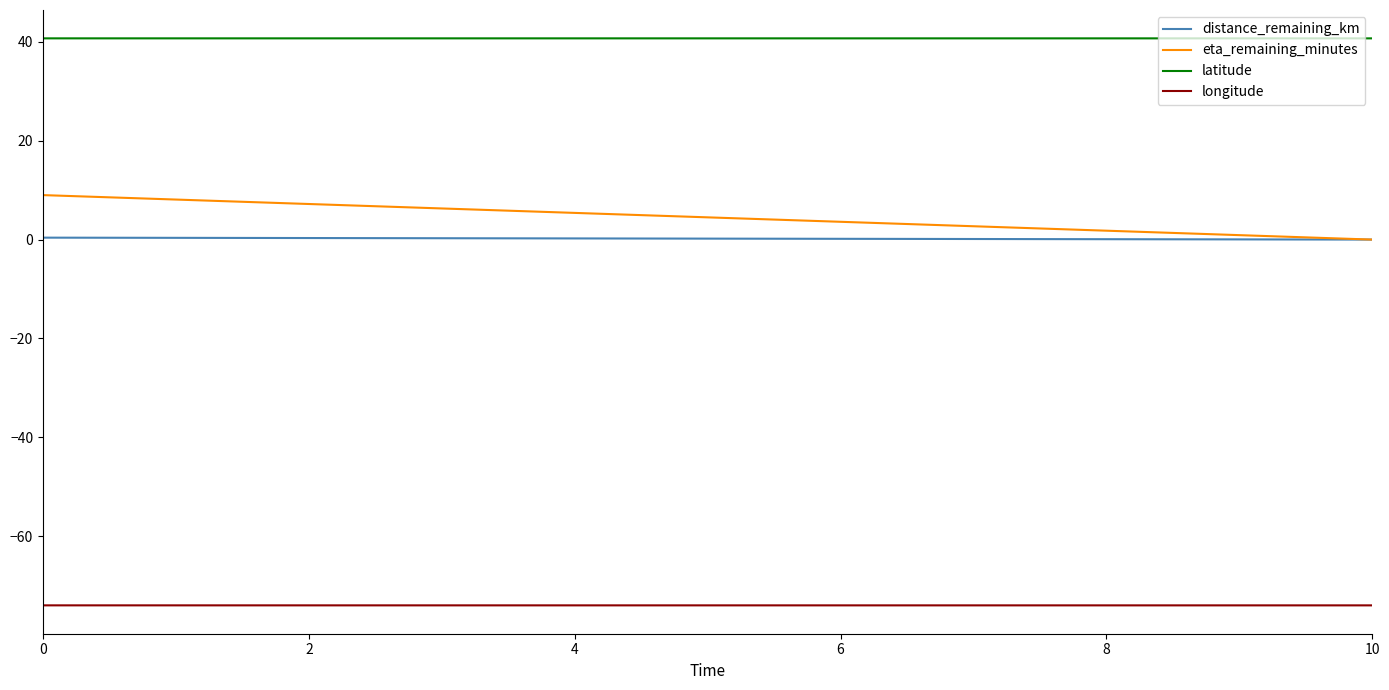

True or false: distance_remaining_km and longitude cross at least once.

False